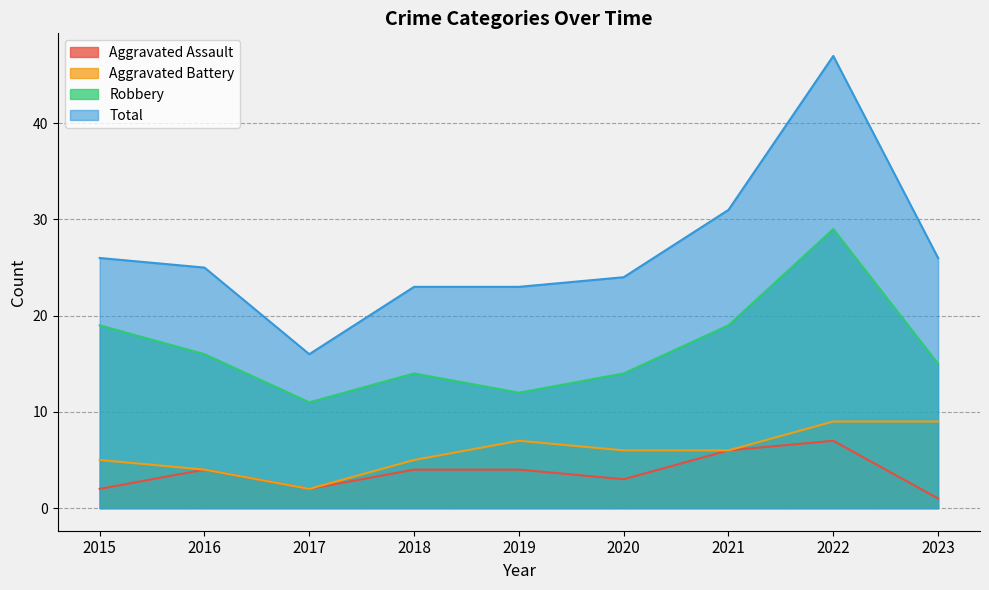

Where is the first local minimum for Total?

2017